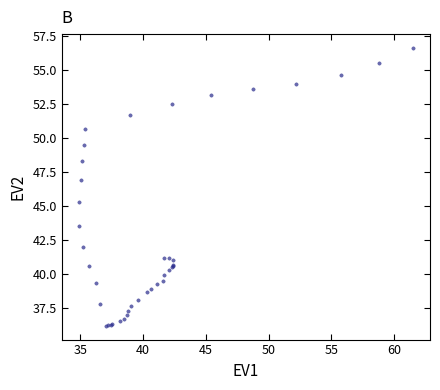

What Y value in the scatter plot is closest to 46?

45.3